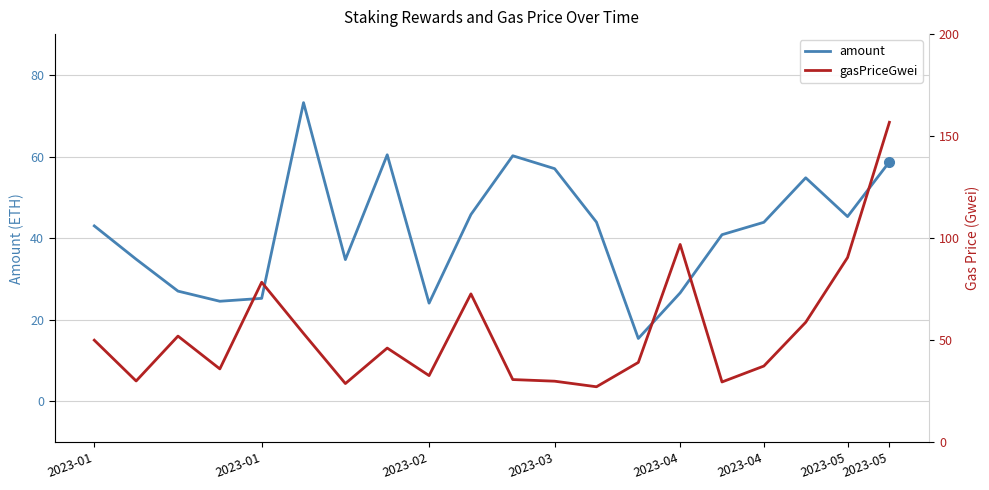

What is the minimum value for gasPriceGwei?

27.2